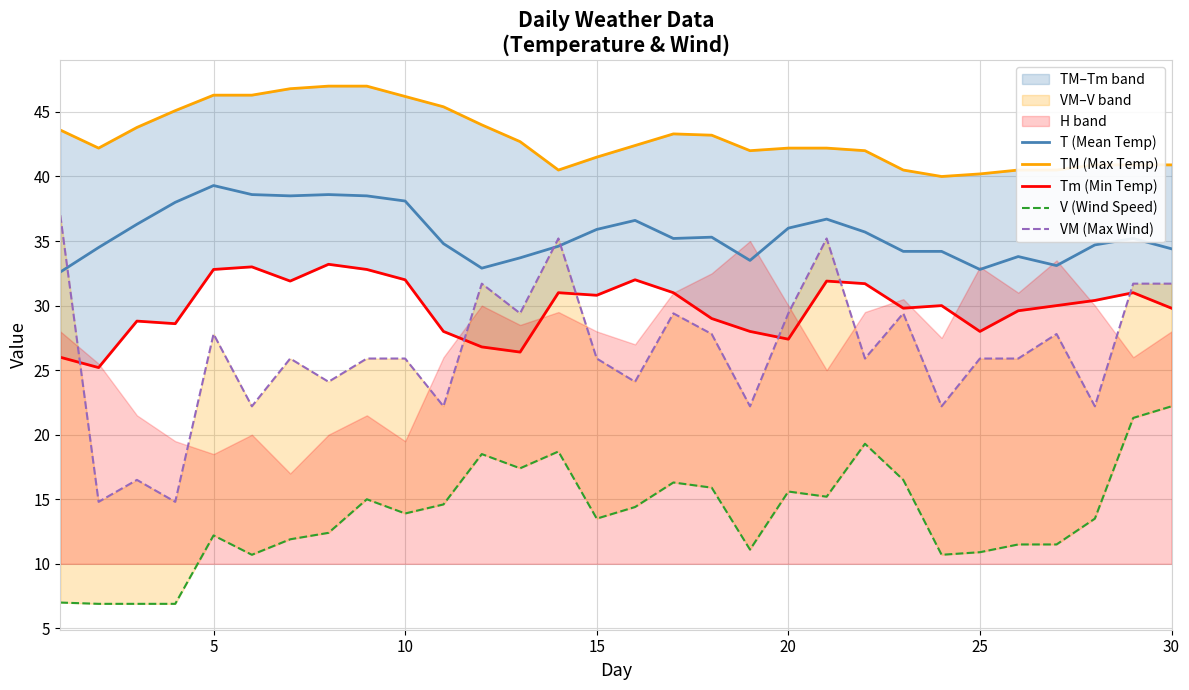

True or false: TM (Max Temp) and VM (Max Wind) intersect in this chart.

False